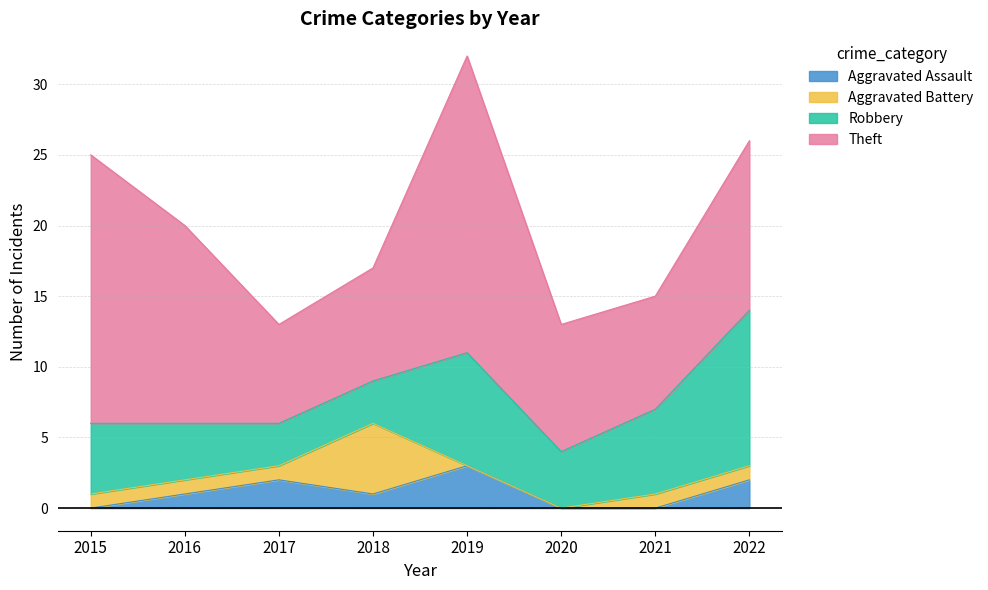

What is the spread (max minus min) of values at 2017?

6